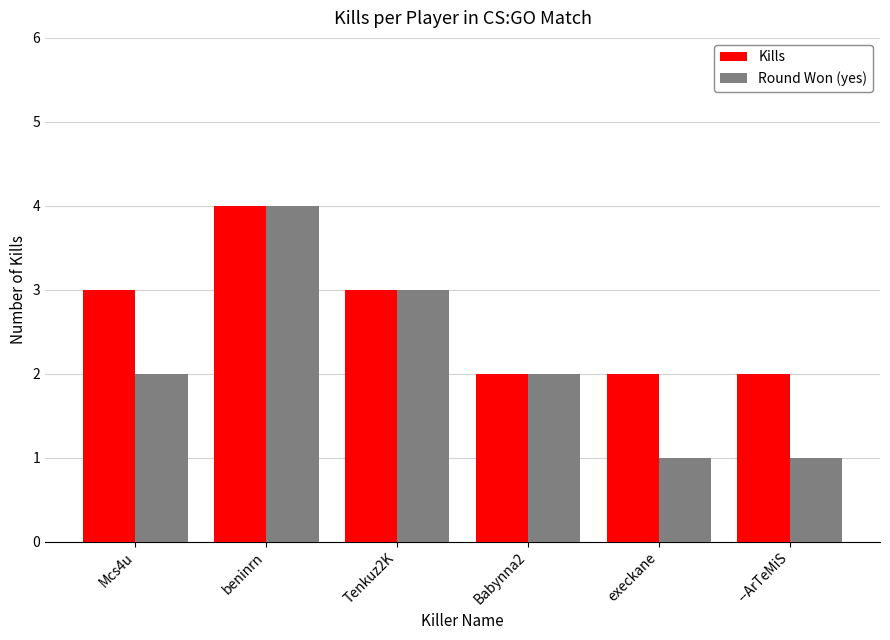

What is the label of the 3rd bar from the right?

Babynna2